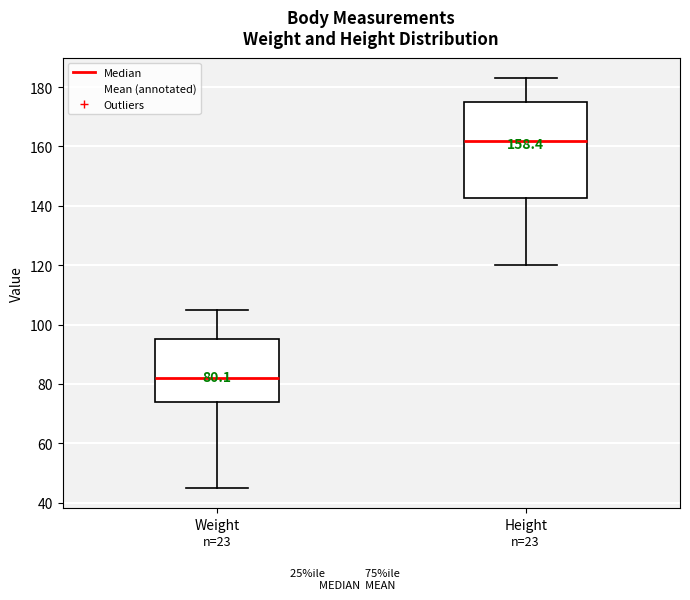

Which box is the tallest, from its lower edge to its upper edge?

Height